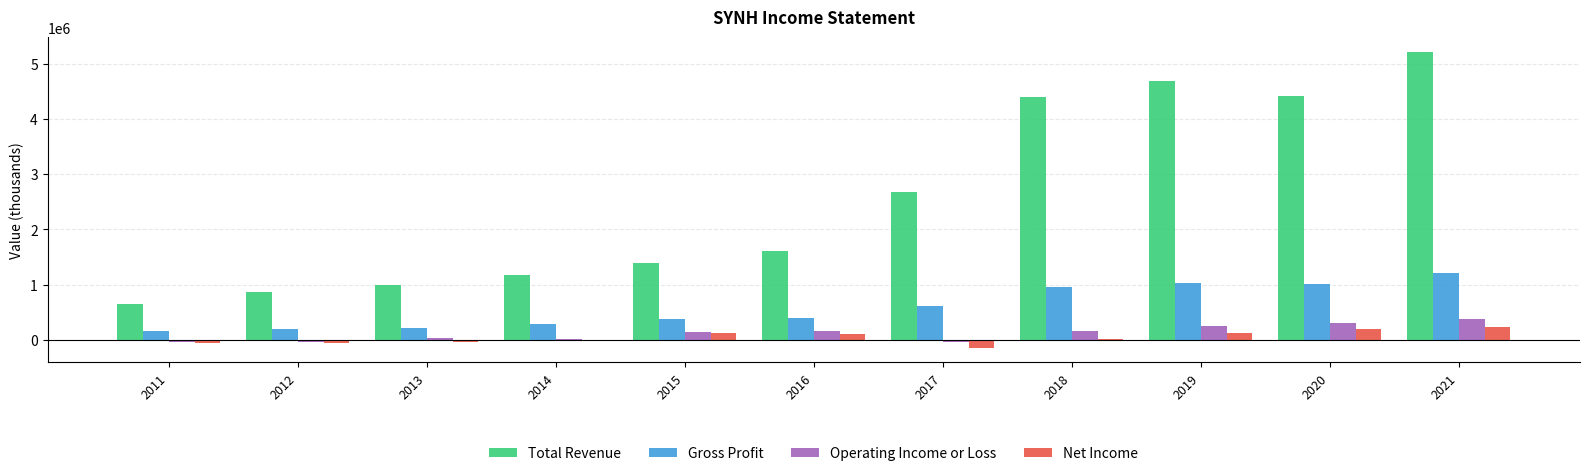

What is the highest value of the Operating Income or Loss series?

385700